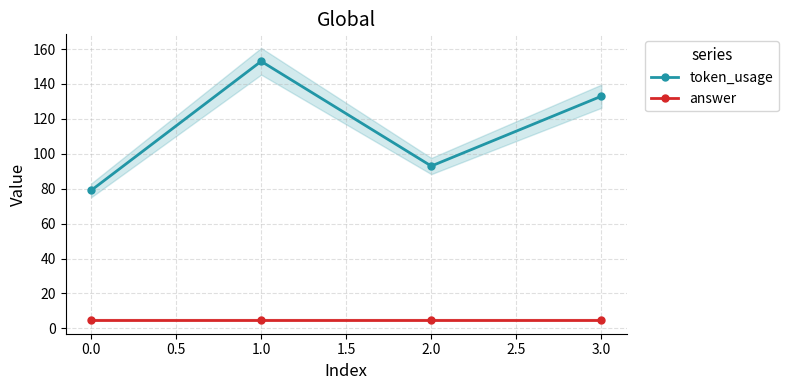

Count the token_usage values in the range 93 to 153.

3